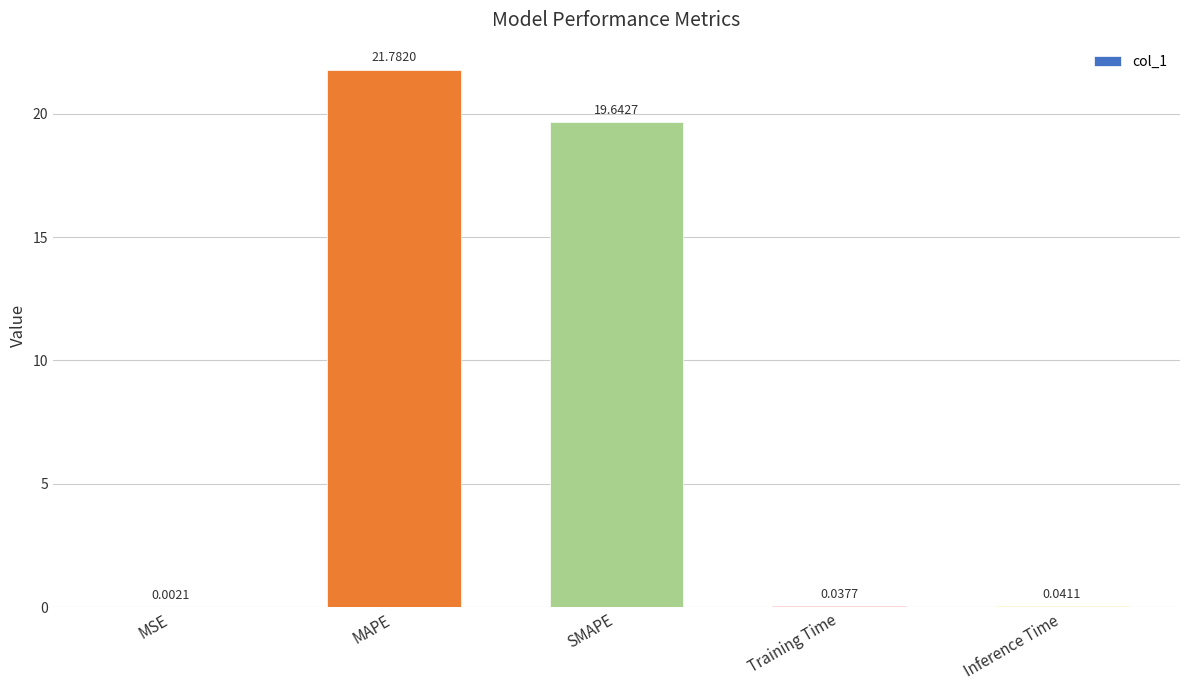

Which has a higher value, Training Time or Inference Time?

Inference Time